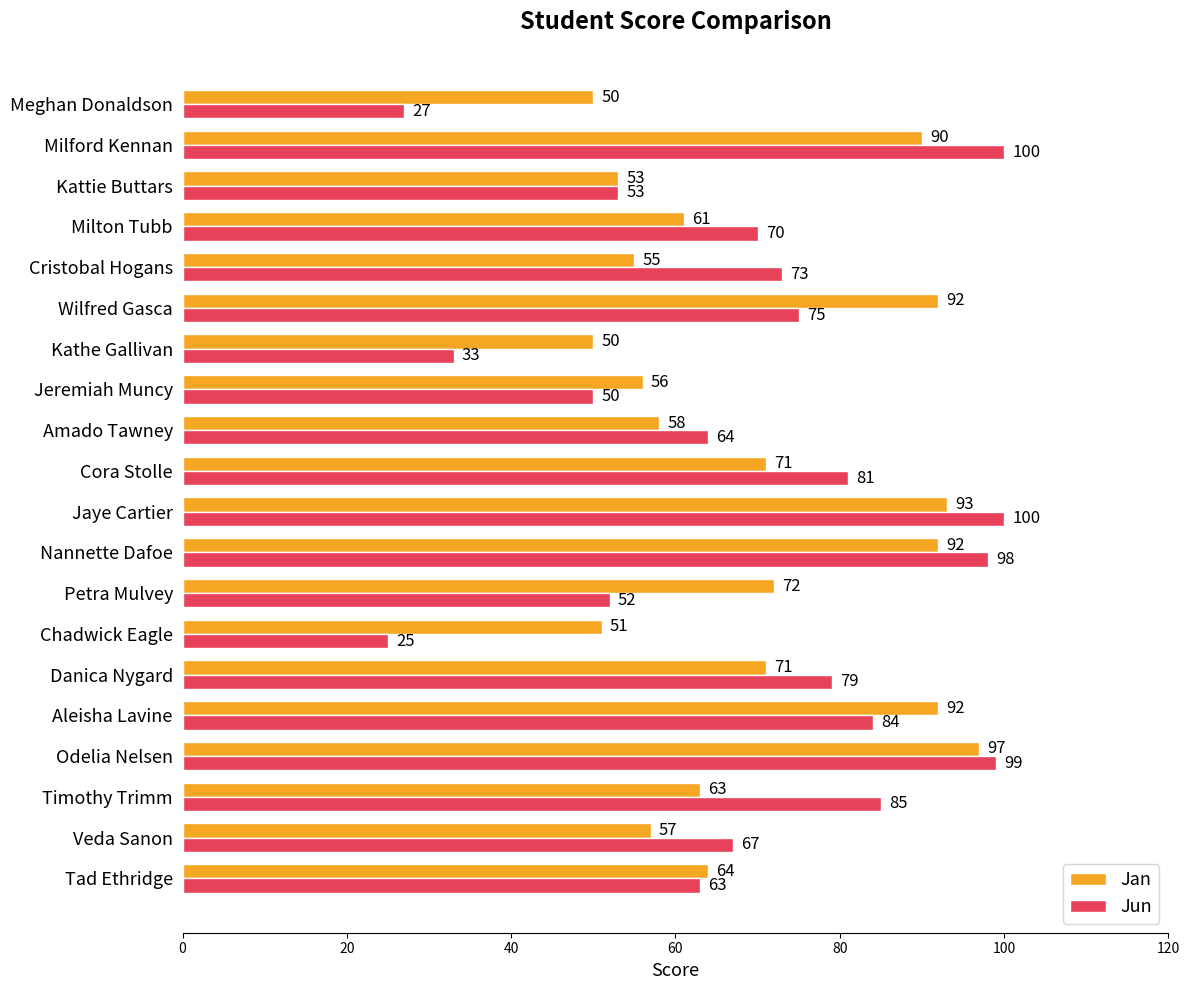

Which series has the widest spread of values?

Jun